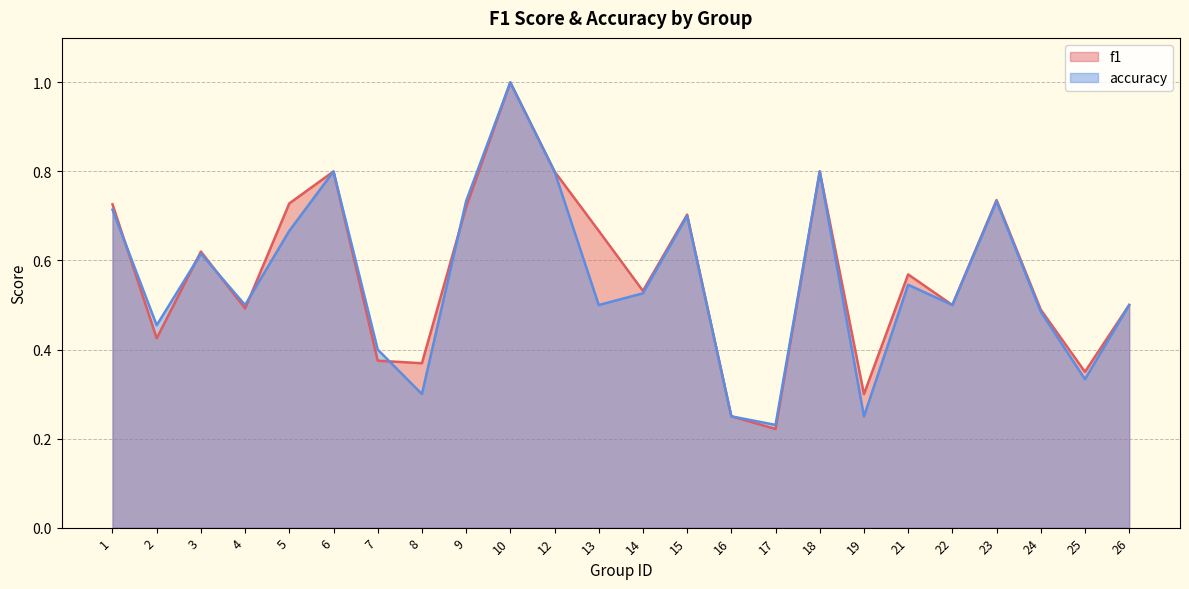

Where do f1 and accuracy first cross each other?

1 and 2